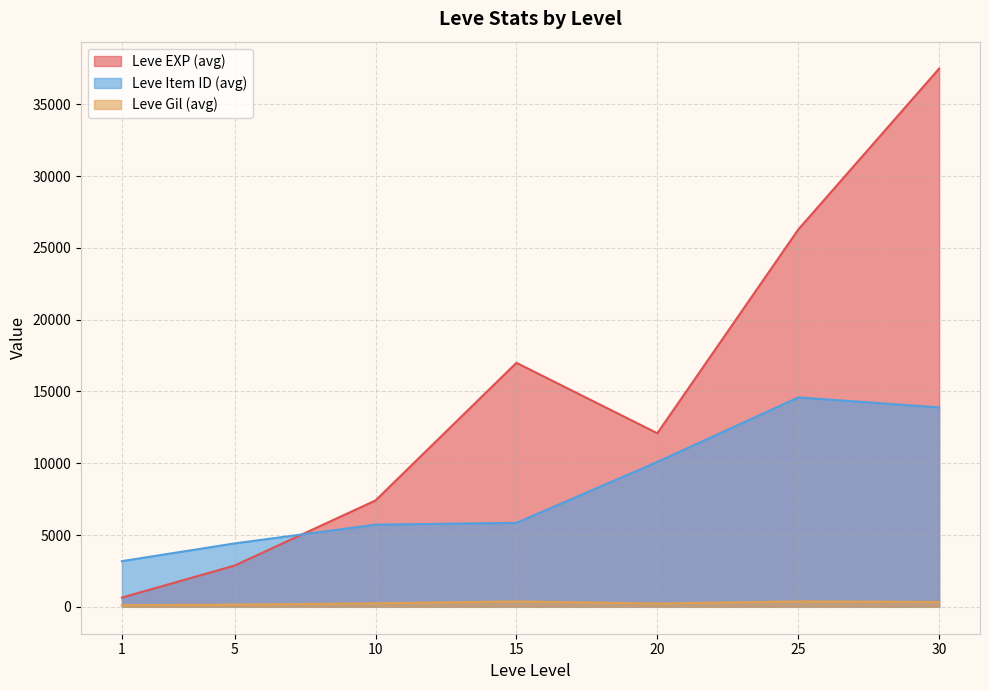

Which series changed the most between 25 and 30?

Leve EXP (avg)